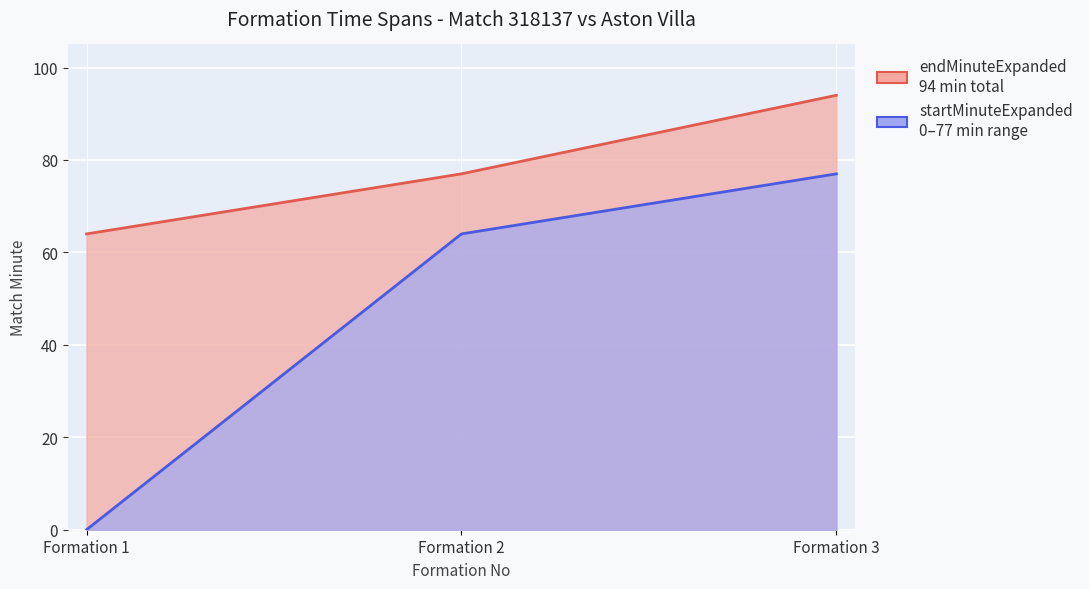

Count the number of data series in this chart.

2